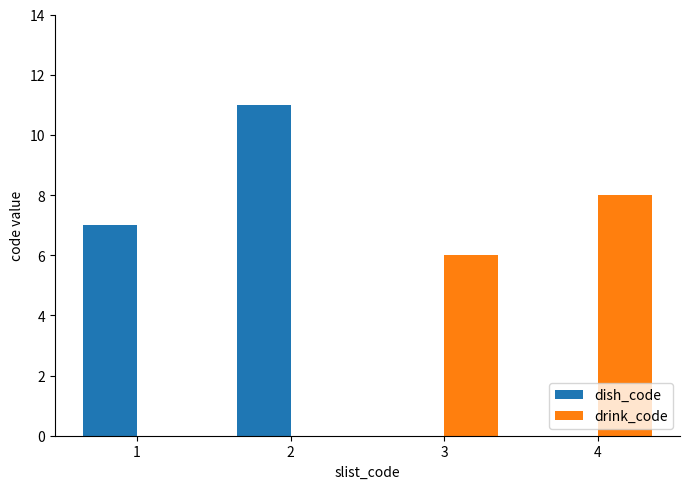

What is the total value across all series at 3?

6